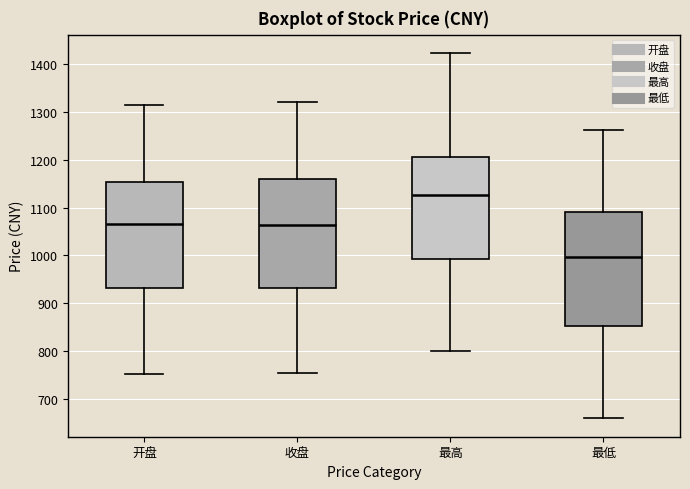

Reading left to right, read every box against the y-axis: the position of its median line, the range the box covers, and the ends of its whiskers. The values are not printed on the chart, so give them approximately, as read against the axis.

开盘: median 1070, box 930 to 1150, whiskers 750 to 1310
收盘: median 1060, box 930 to 1160, whiskers 750 to 1320
最高: median 1130, box 990 to 1210, whiskers 800 to 1420
最低: median 1000, box 850 to 1090, whiskers 660 to 1260